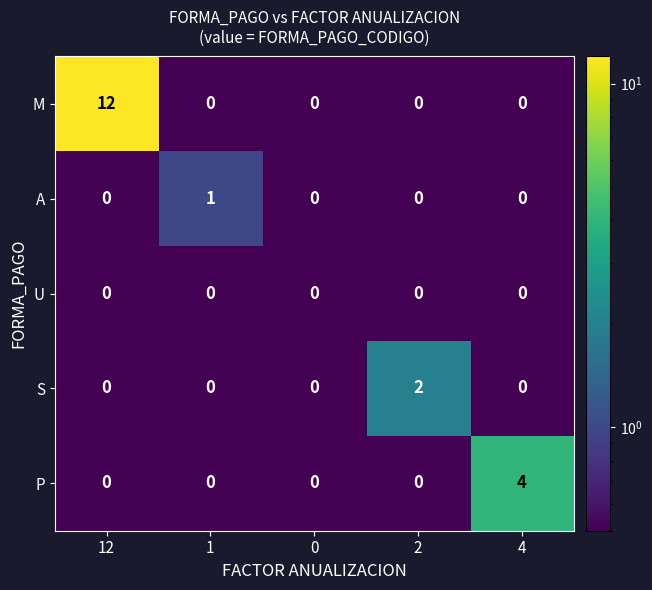

Which series changed the most between 1 and 4?

P